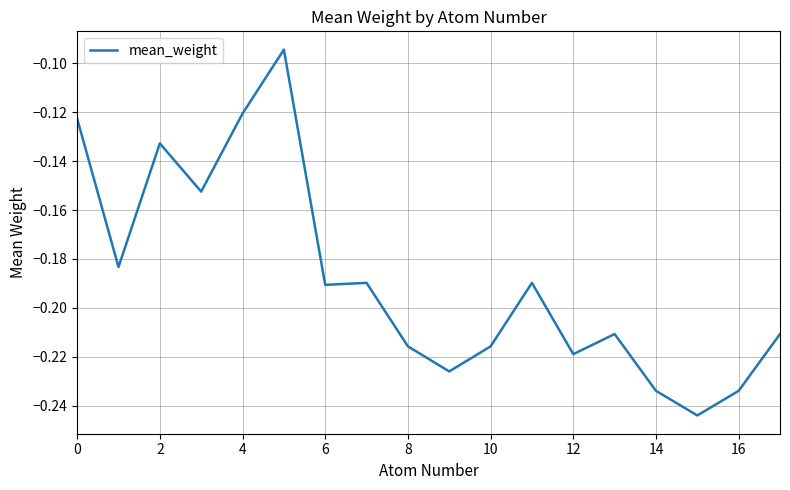

How many lines are shown in the chart?

1